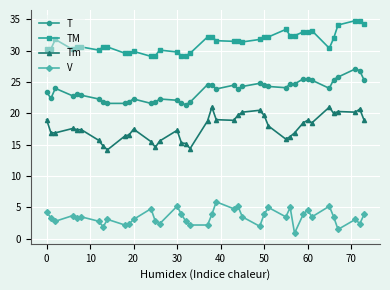

List the series in order of their overall mean, lowest first.

V, Tm, T, TM